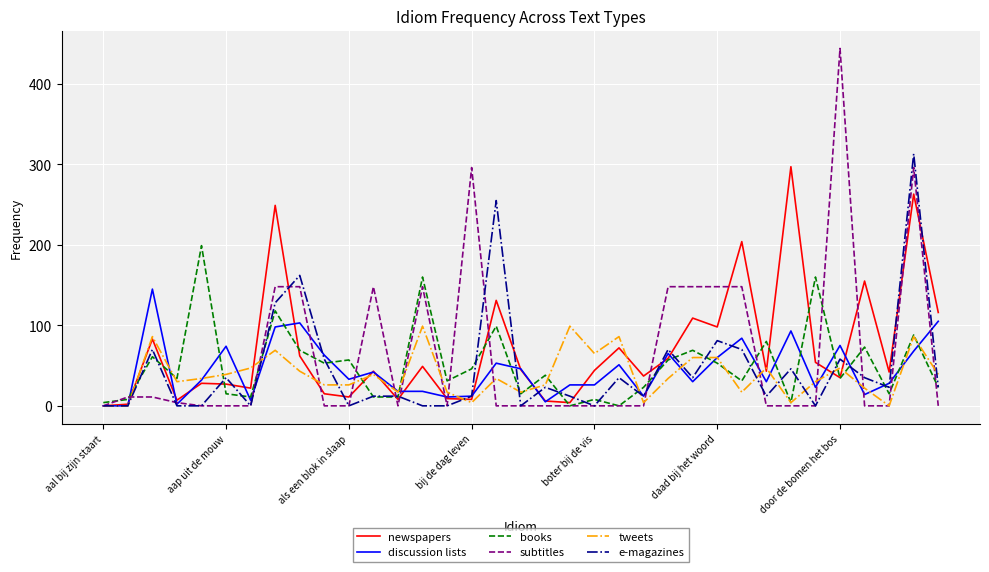

Does the chart display data point markers on the line(s)?

No